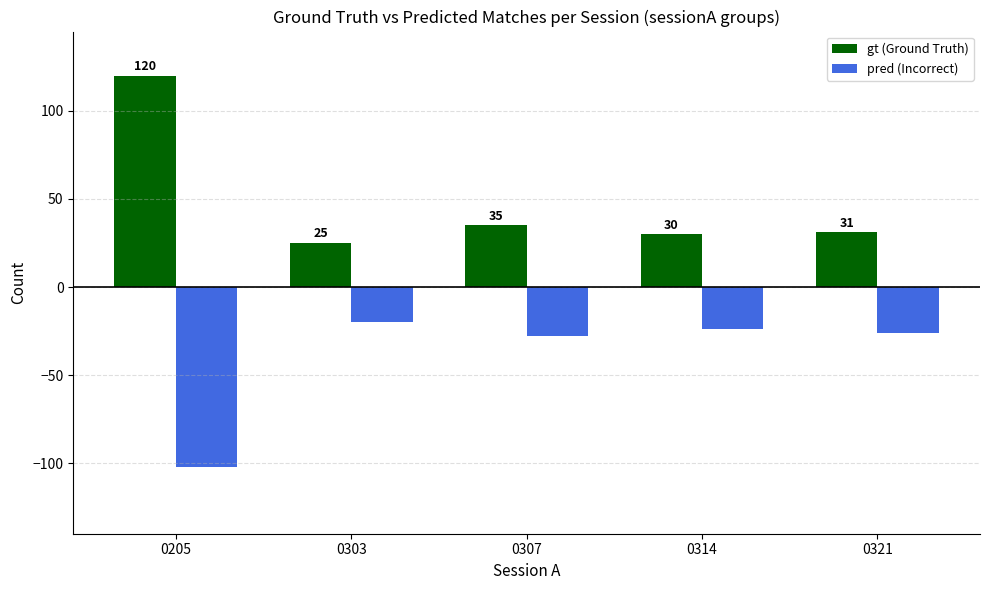

Reading right to left, list all the values displayed in this chart.

gt (Ground Truth): 0321=31	0314=30	0307=35	0303=25	0205=120
pred (Incorrect): 0321=-26	0314=-24	0307=-28	0303=-20	0205=-102